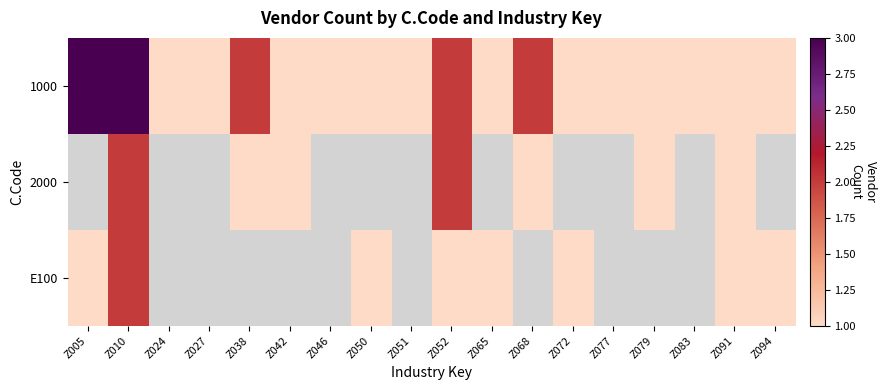

Which series changed the most between Z038 and Z042?

1000